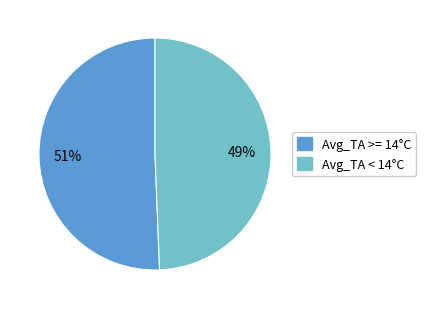

What percentage is the Avg_TA >= 14°C slice, to the nearest percent?

51%